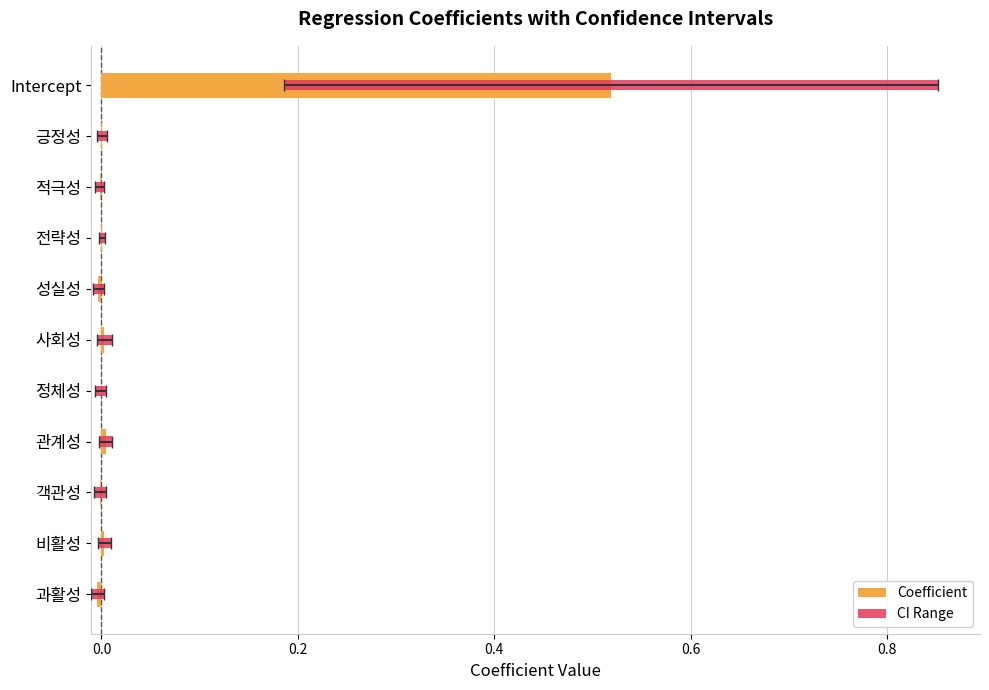

Reading left to right, list all the values displayed in this chart.

Coefficient: 0.5	0.0	-0.0	0.0	-0.0	0.0	-0.0	0.0	-0.0	0.0	-0.0
CI Range: 0.7	0.0	0.0	0.0	0.0	0.0	0.0	0.0	0.0	0.0	0.0